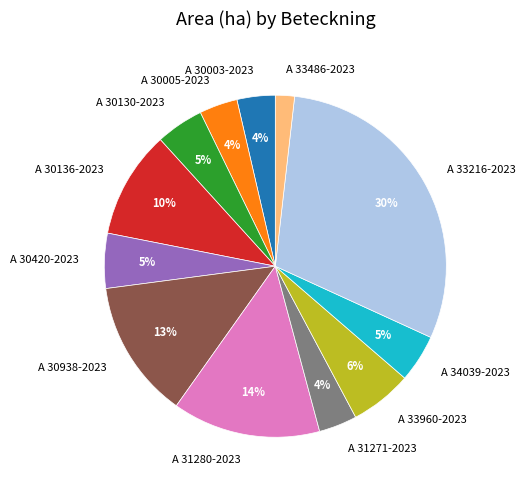

To the nearest percent, what is the average slice percentage?

8%